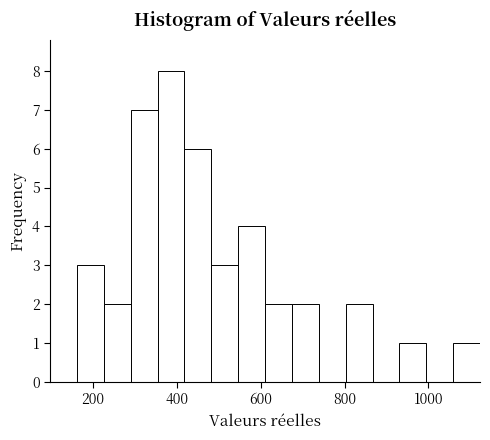

Read against the x-axis, roughly where is the centre of the tallest bar?

380